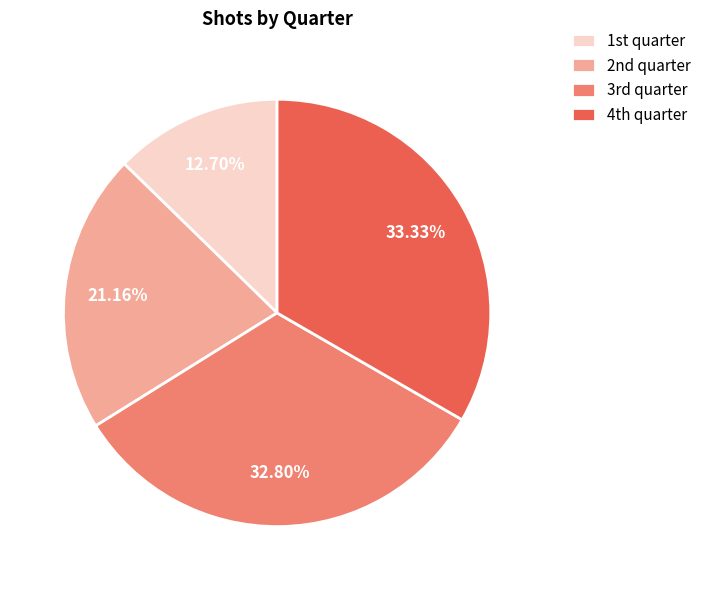

Is there any slice that represents more than half of the pie?

No